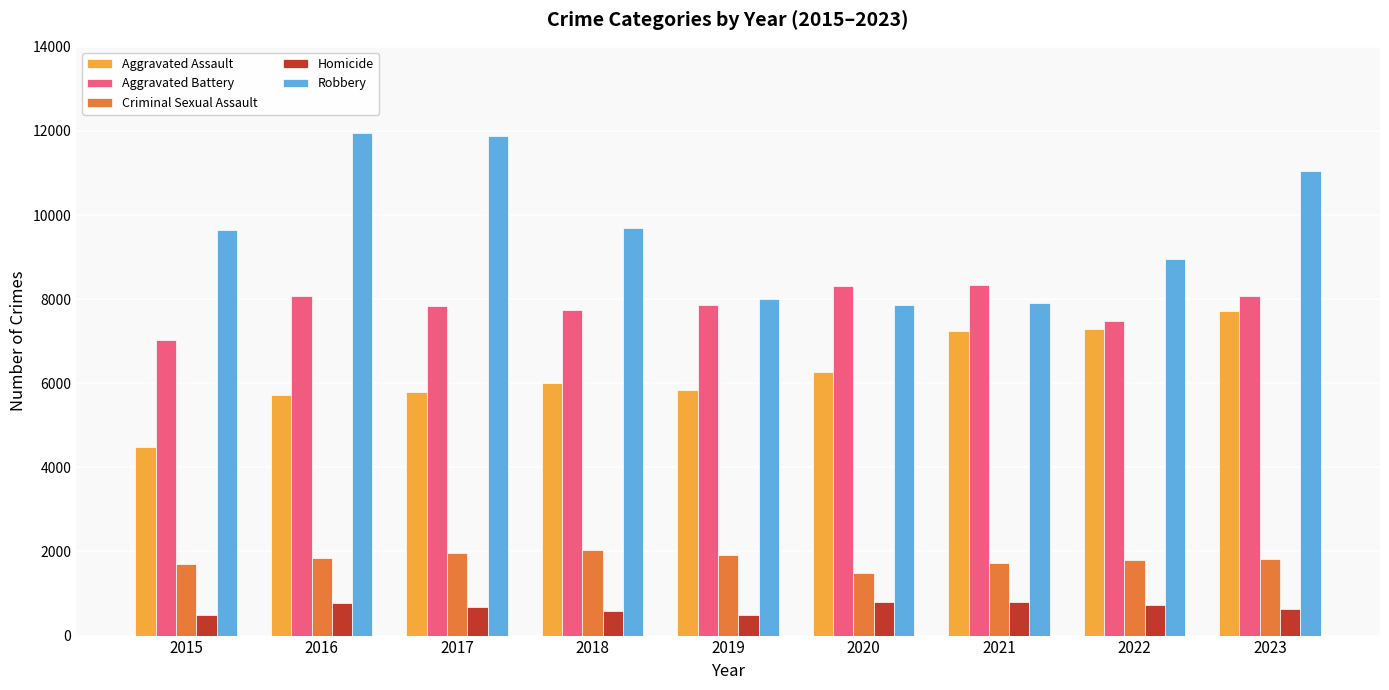

Which series has the widest spread of values?

Robbery